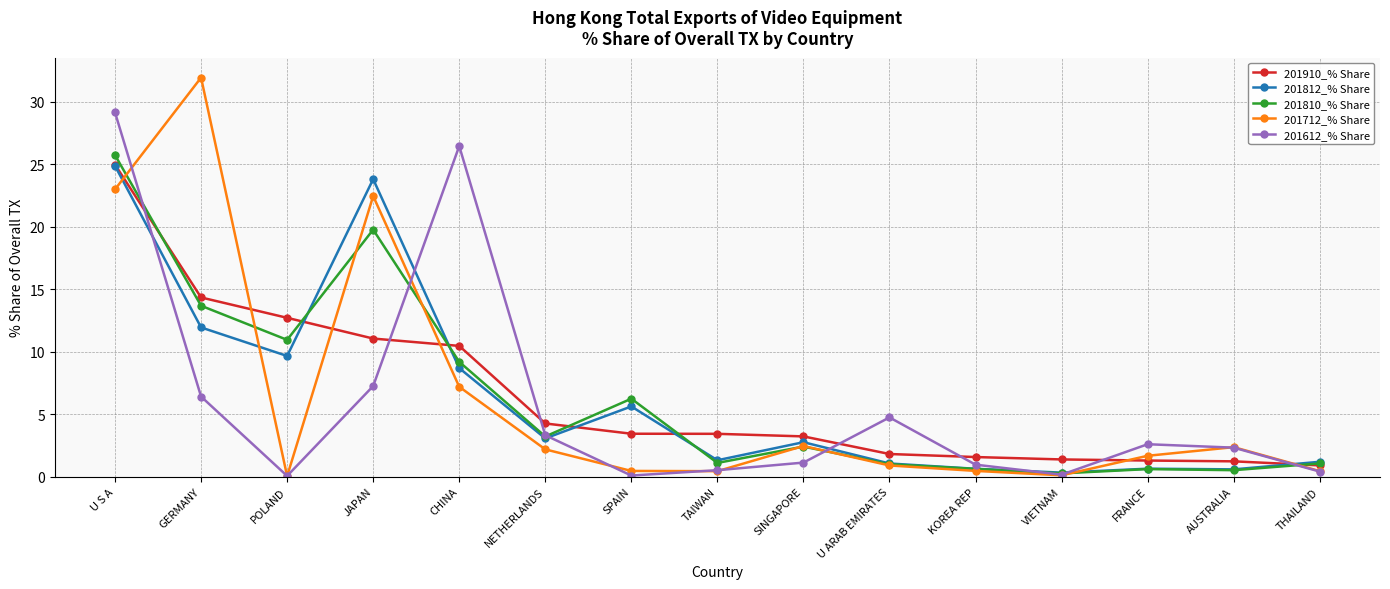

What is the difference between the 201812_% Share values at KOREA REP and VIETNAM?

0.3